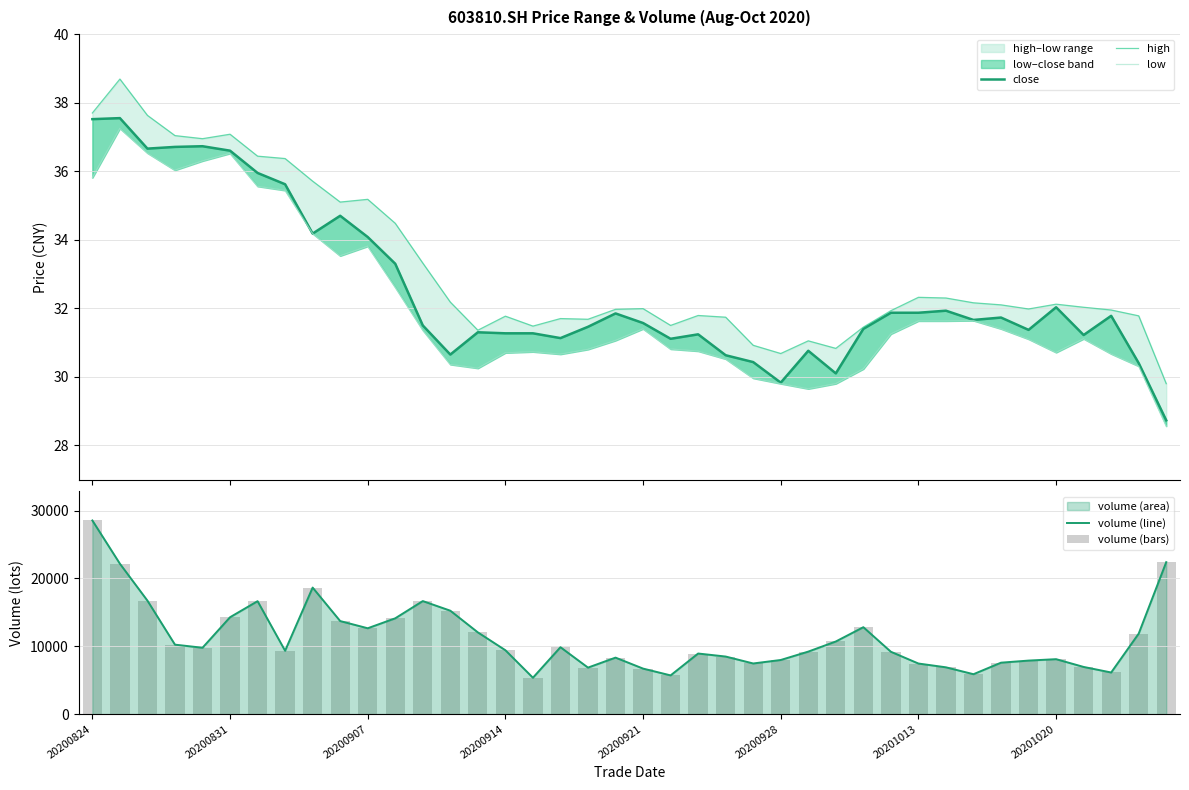

True or false: volume (line) has a value of 14276.2 at 20200831.

True